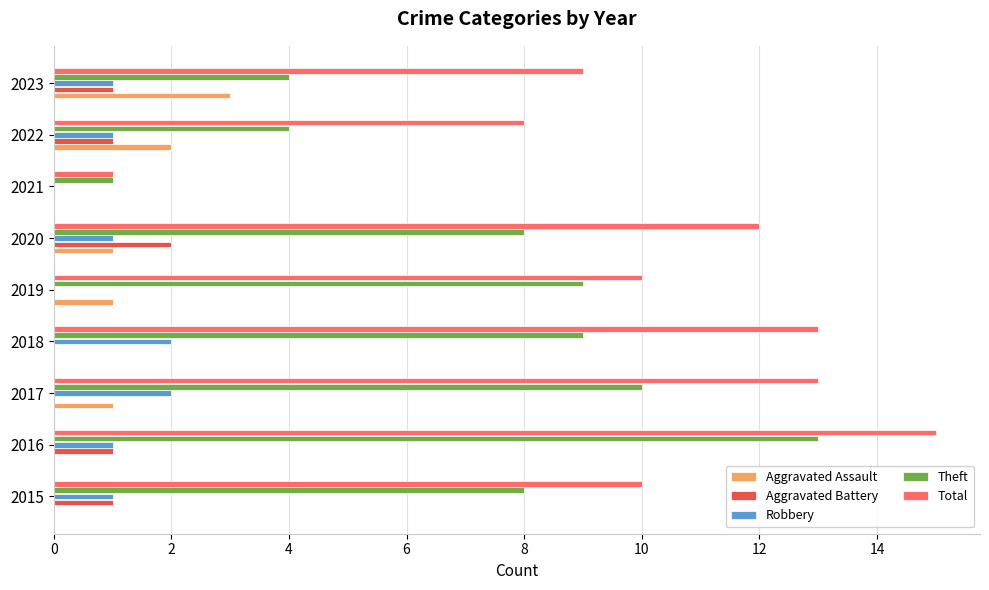

The value of Total at 2019 is 10. True or false?

True